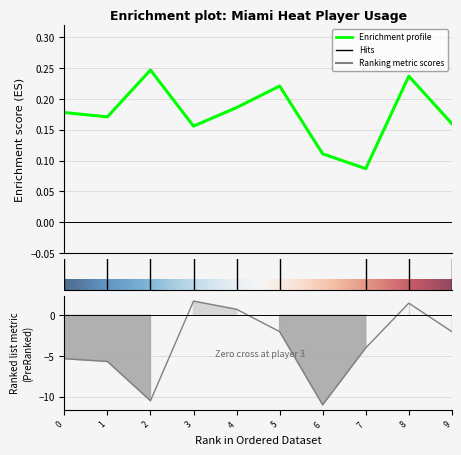

How many values in avg_pt_diff are above zero?

3